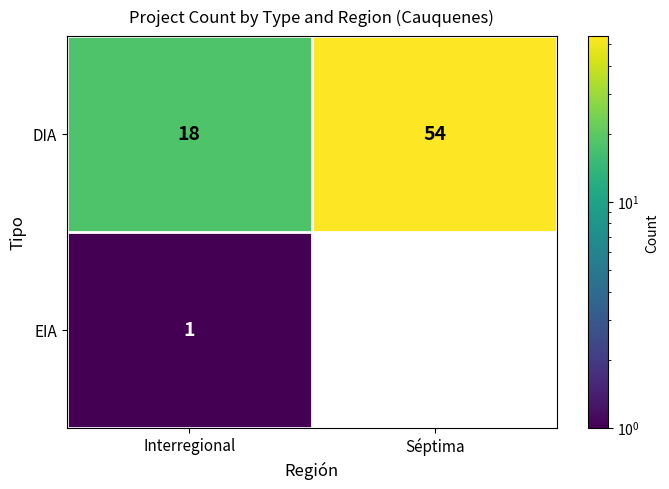

At Interregional, list the series in order from smallest to largest.

EIA, DIA